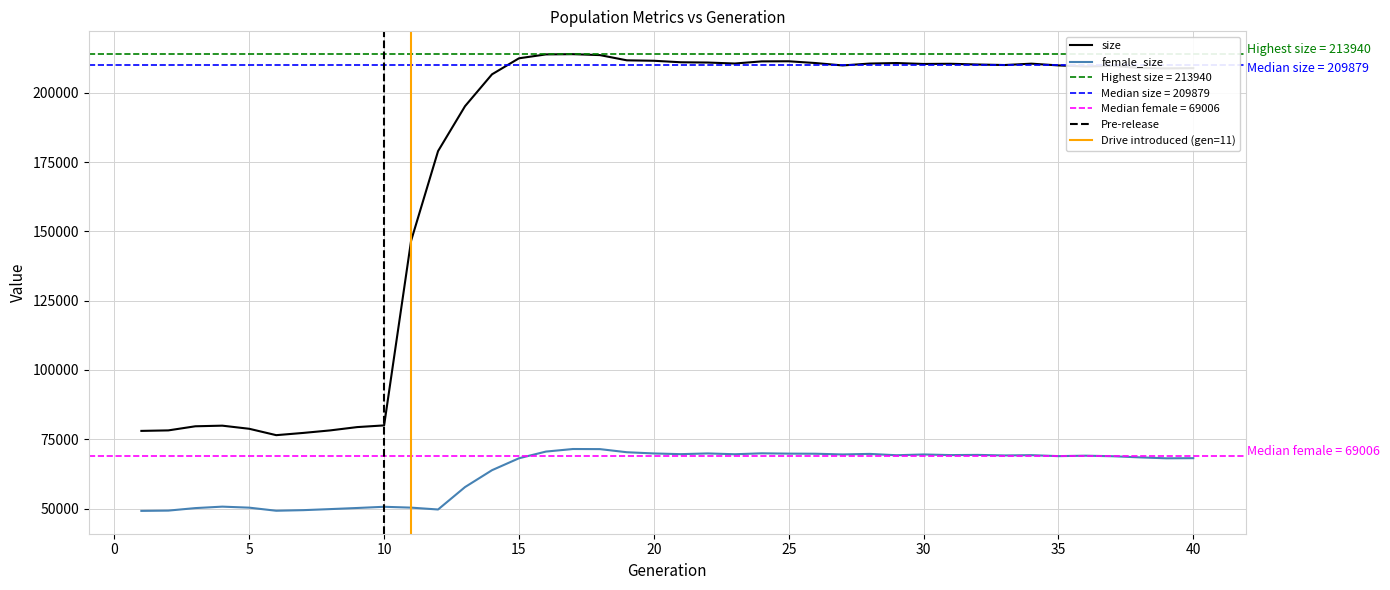

True or false: size and female_size intersect in this chart.

False